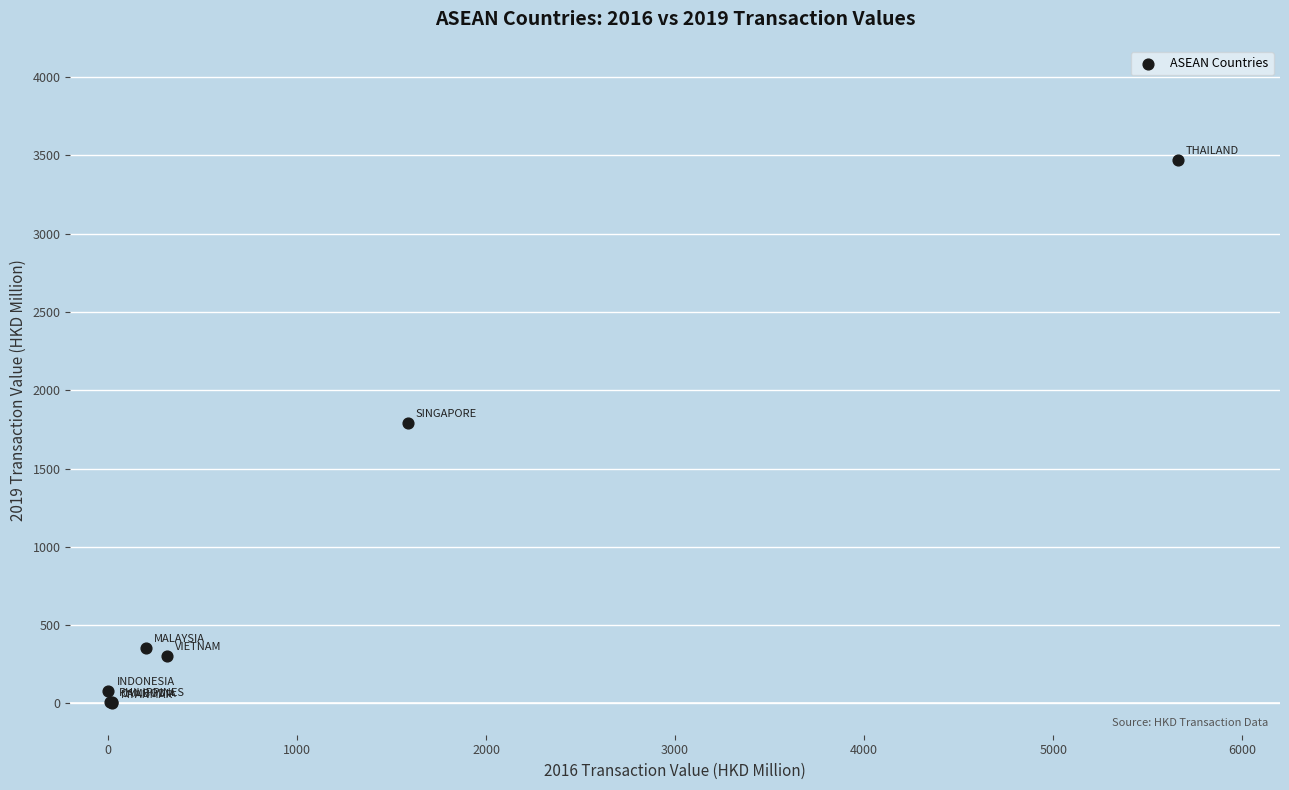

What Y value in the scatter plot is closest to 1735?

1792.8